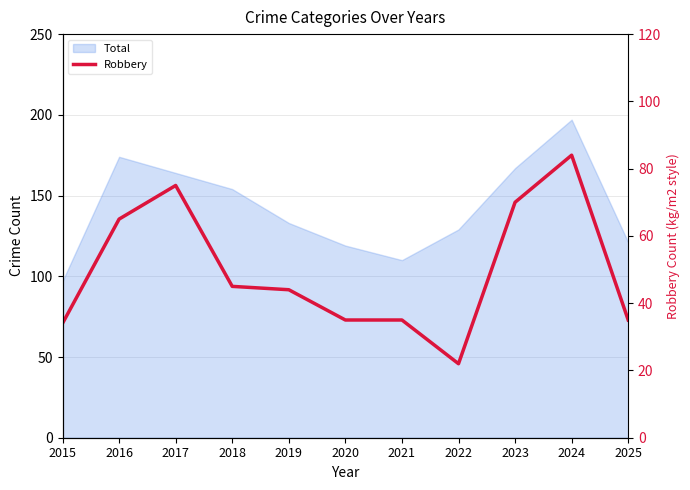

List the labels in order of value, smallest first.

2022, 2015, 2020, 2021, 2025, 2019, 2018, 2016, 2023, 2017, 2024